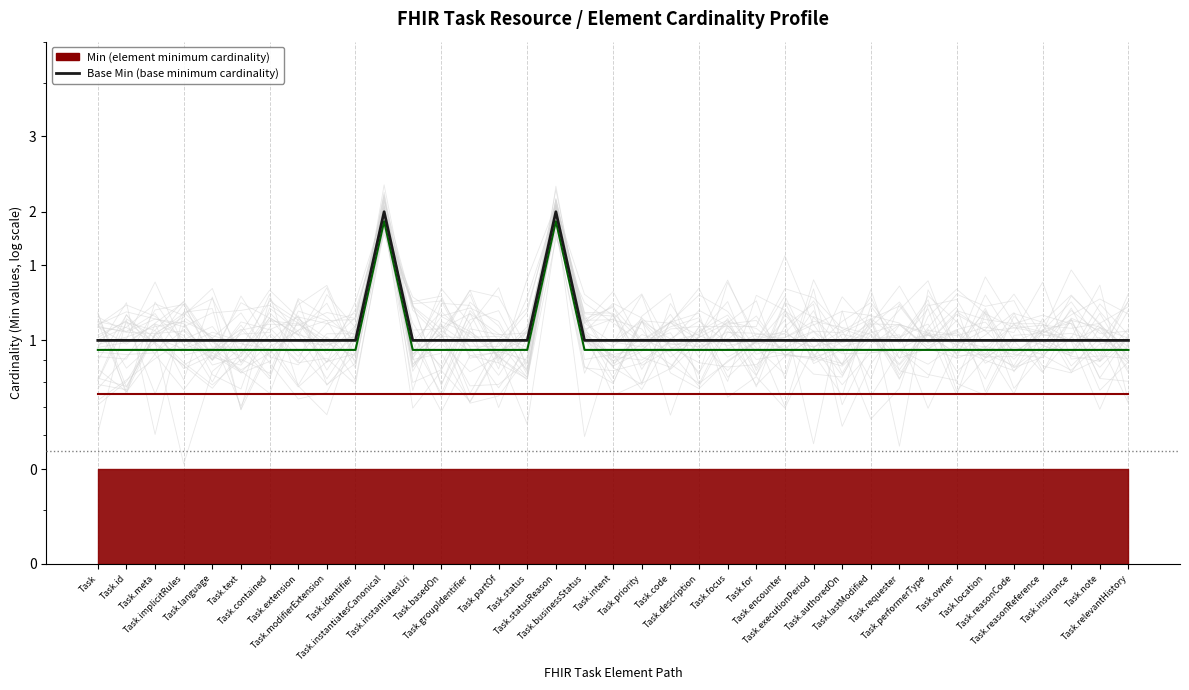

What is the label of the 32nd point from the left?

Task.location